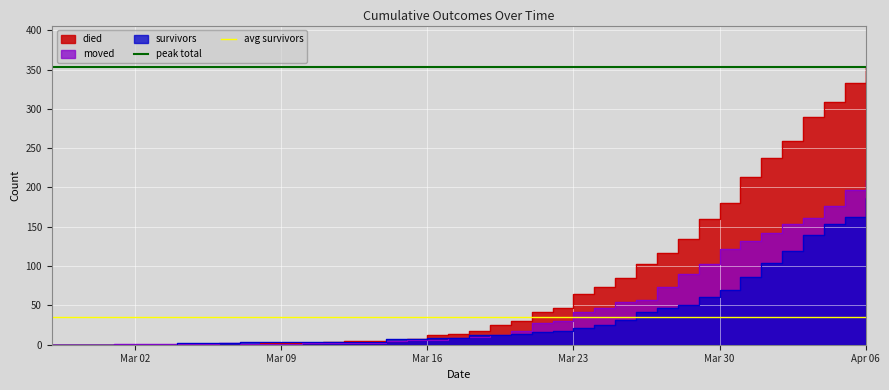

What is the lowest value of the avg survivors series?

35.7